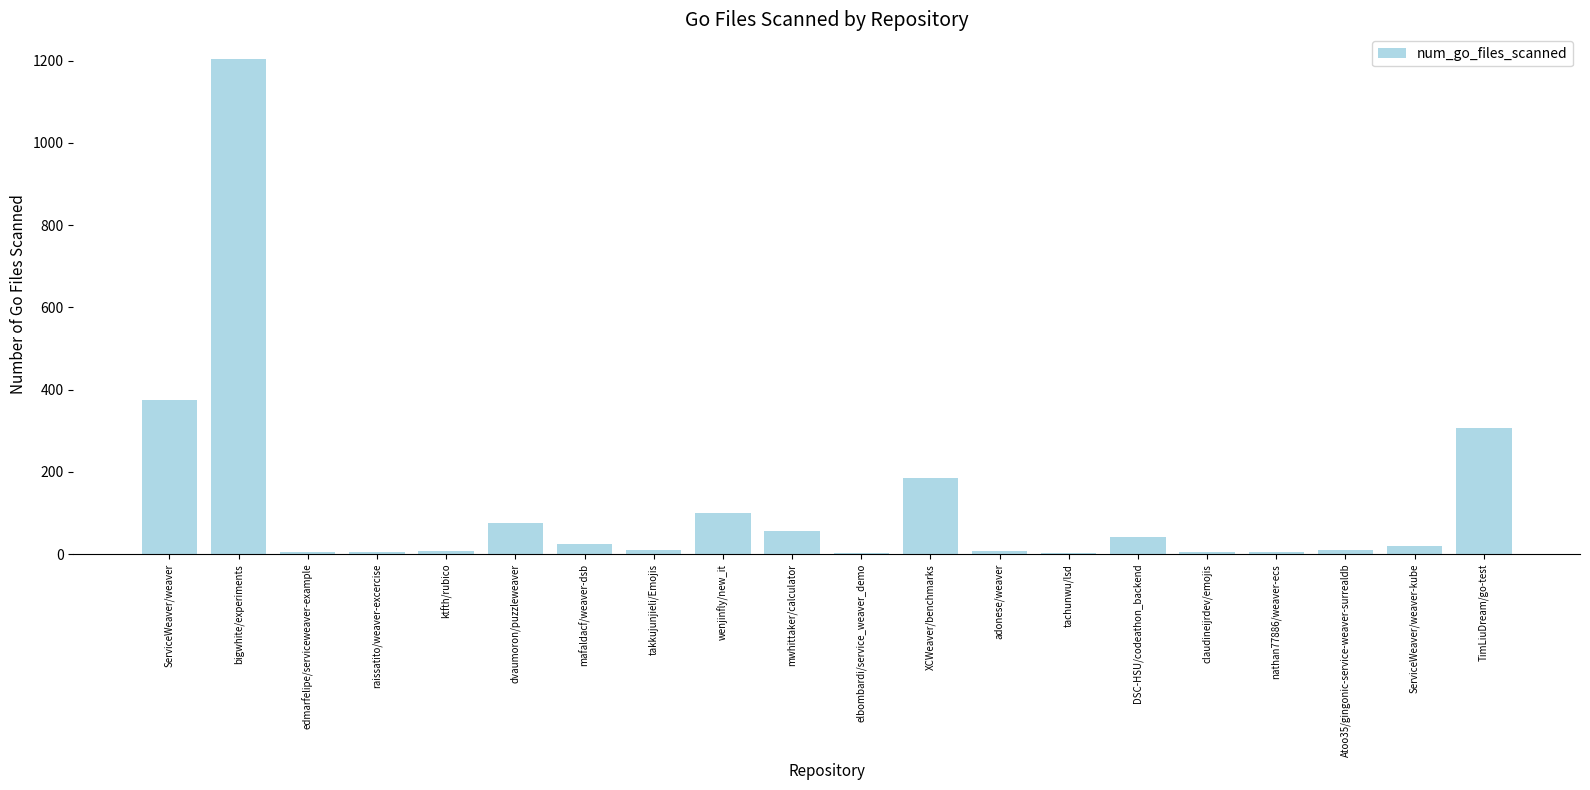

What is the ratio of the value at bigwhite/experiments to the value at adonese/weaver?

150.5